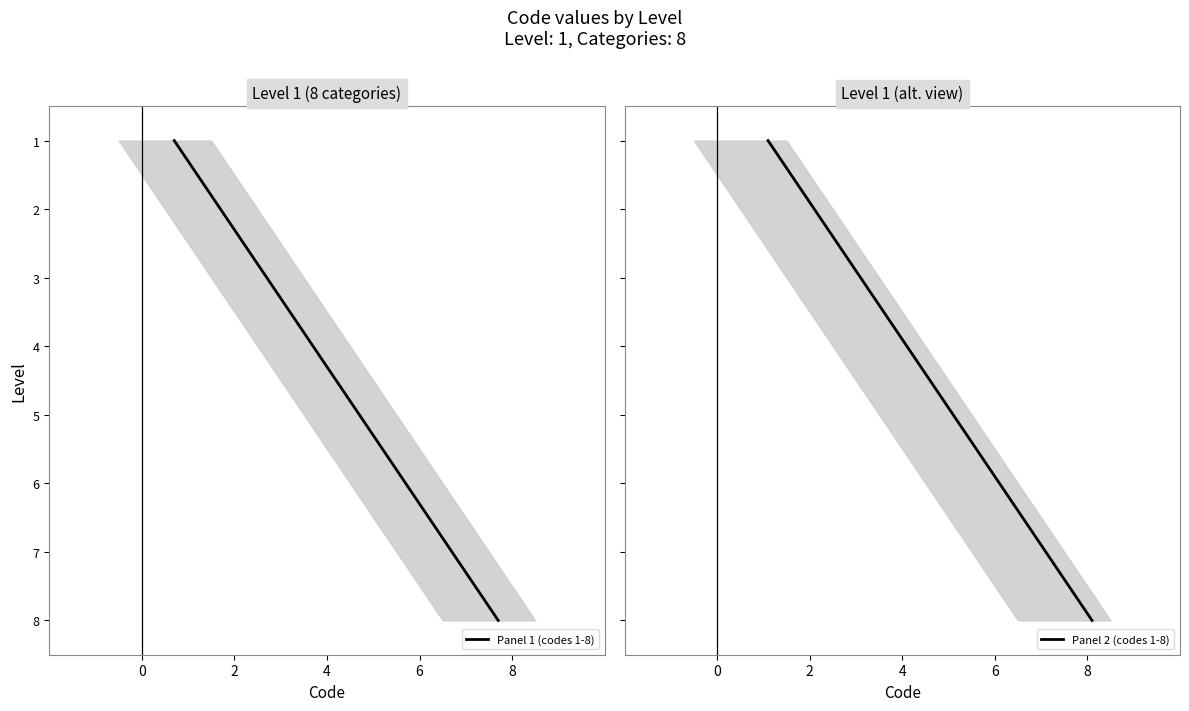

How many data points in Panel 2 (codes 1-8) are above 5?

3